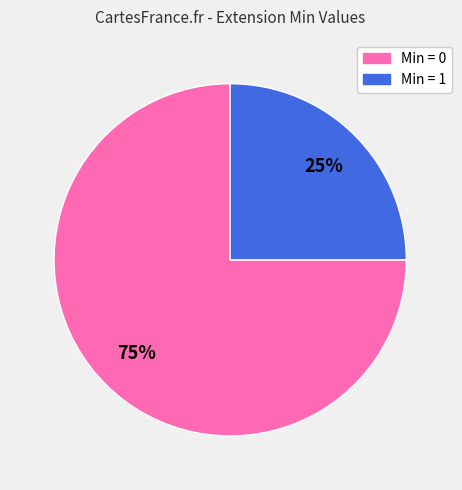

To the nearest percent, what is the average slice percentage?

50%